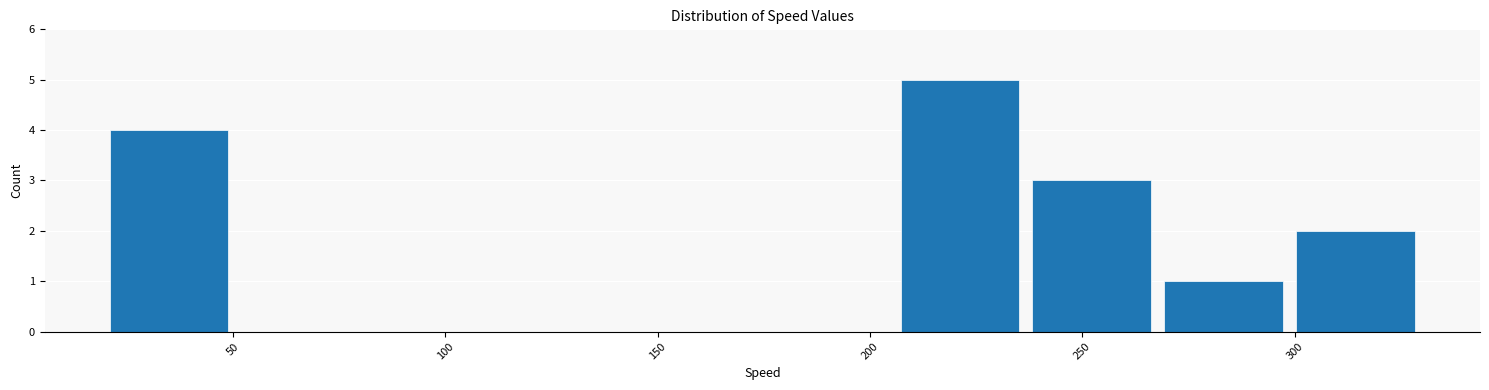

Reading left to right, transcribe this chart: for each bar, give the range it covers on the x-axis and its height. Neither the bar edges nor the heights are printed on the chart, so give them approximately, as read against the axes.

20 to 50: 4
50 to 80: 0
80 to 115: 0
115 to 145: 0
145 to 175: 0
175 to 205: 0
205 to 235: 5
235 to 270: 3
270 to 300: 1
300 to 330: 2